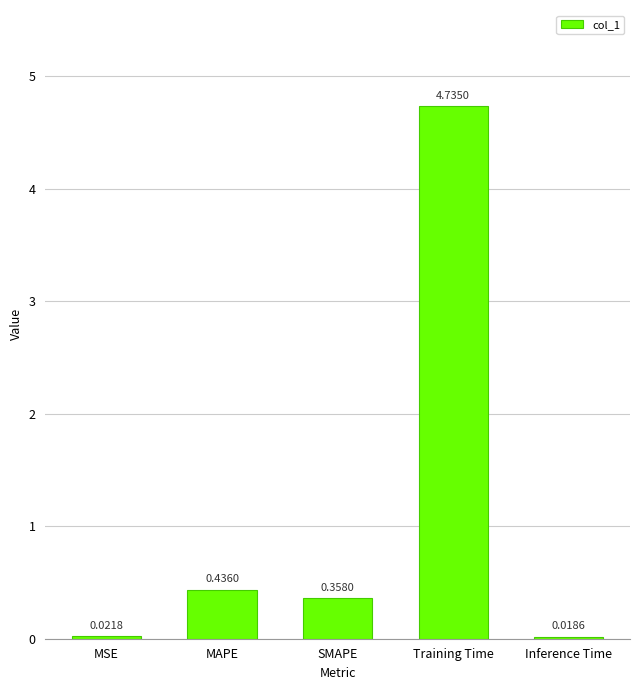

Where is the data nearest to the value 2?

MAPE